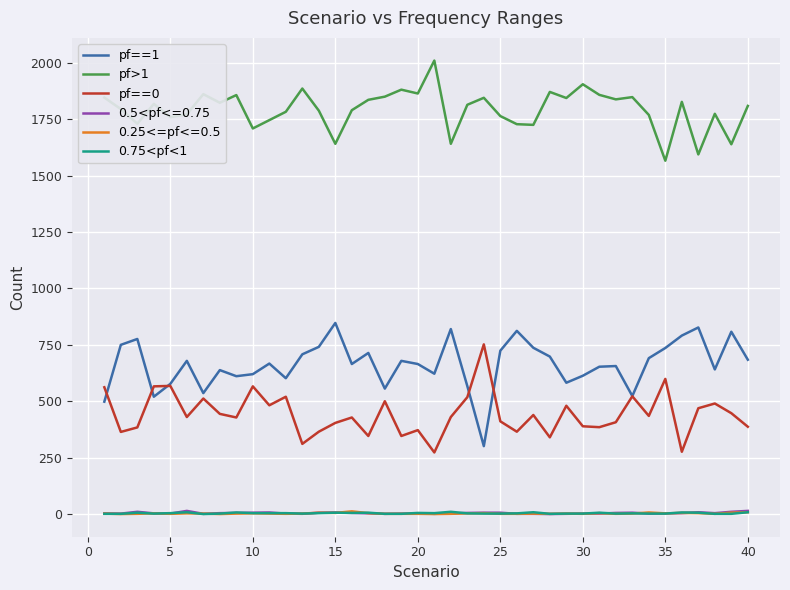

What is the greatest value displayed?

2010